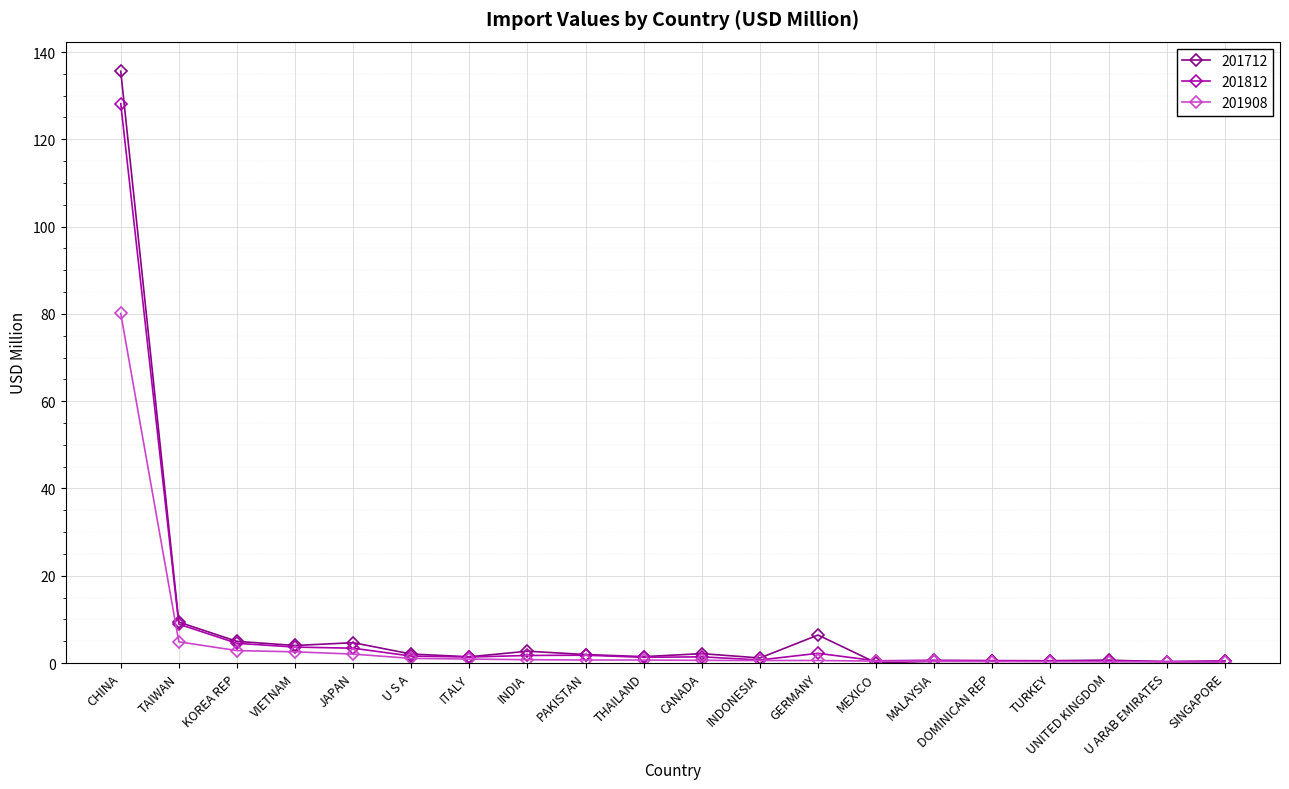

Which series has the widest spread of values?

201712